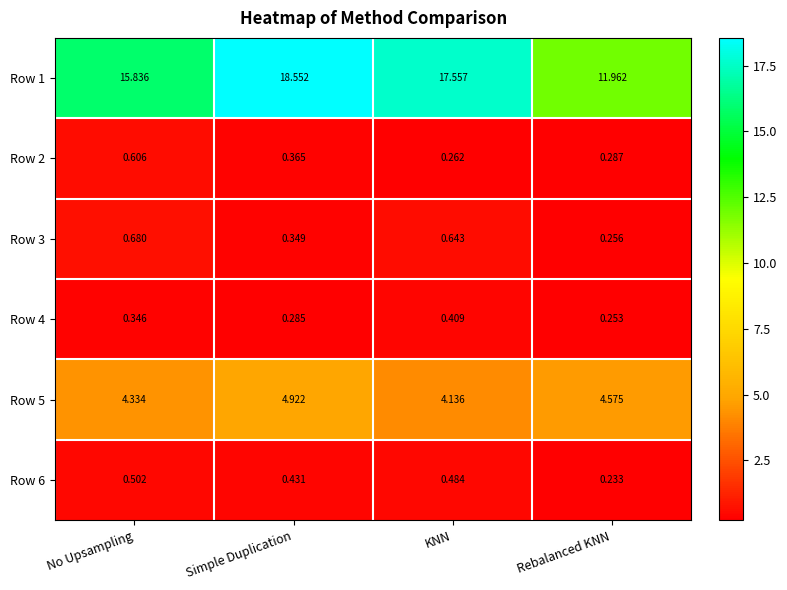

Which category has the highest value across all series?

Simple Duplication